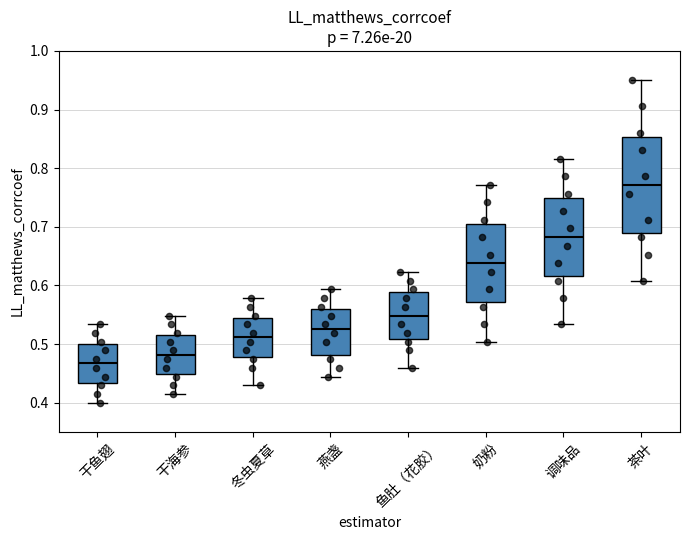

Reading left to right, read every box against the y-axis: the position of its median line, the range the box covers, and the ends of its whiskers. The values are not printed on the chart, so give them approximately, as read against the axis.

干鱼翅: median 0.47, box 0.43 to 0.50, whiskers 0.40 to 0.53
干海参: median 0.48, box 0.45 to 0.52, whiskers 0.41 to 0.55
冬虫夏草: median 0.51, box 0.48 to 0.54, whiskers 0.43 to 0.58
燕盏: median 0.53, box 0.48 to 0.56, whiskers 0.44 to 0.59
鱼肚（花胶）: median 0.55, box 0.51 to 0.59, whiskers 0.46 to 0.62
奶粉: median 0.64, box 0.57 to 0.70, whiskers 0.50 to 0.77
调味品: median 0.68, box 0.62 to 0.75, whiskers 0.53 to 0.82
茶叶: median 0.77, box 0.69 to 0.85, whiskers 0.61 to 0.95